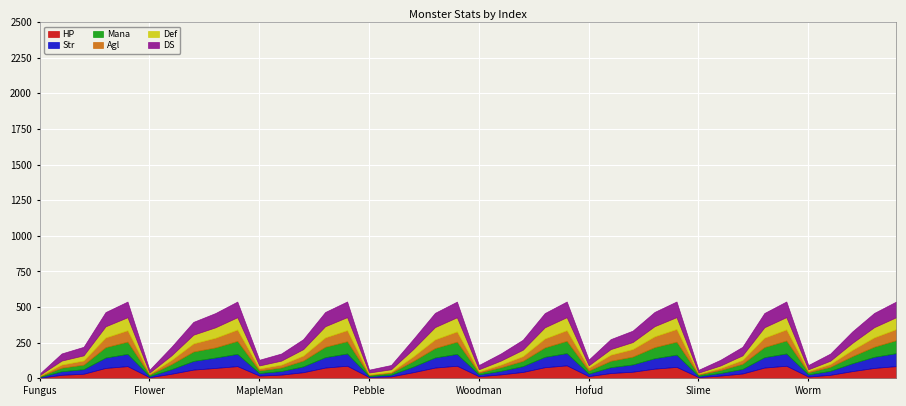

What is the highest value of the HP series?

91.2